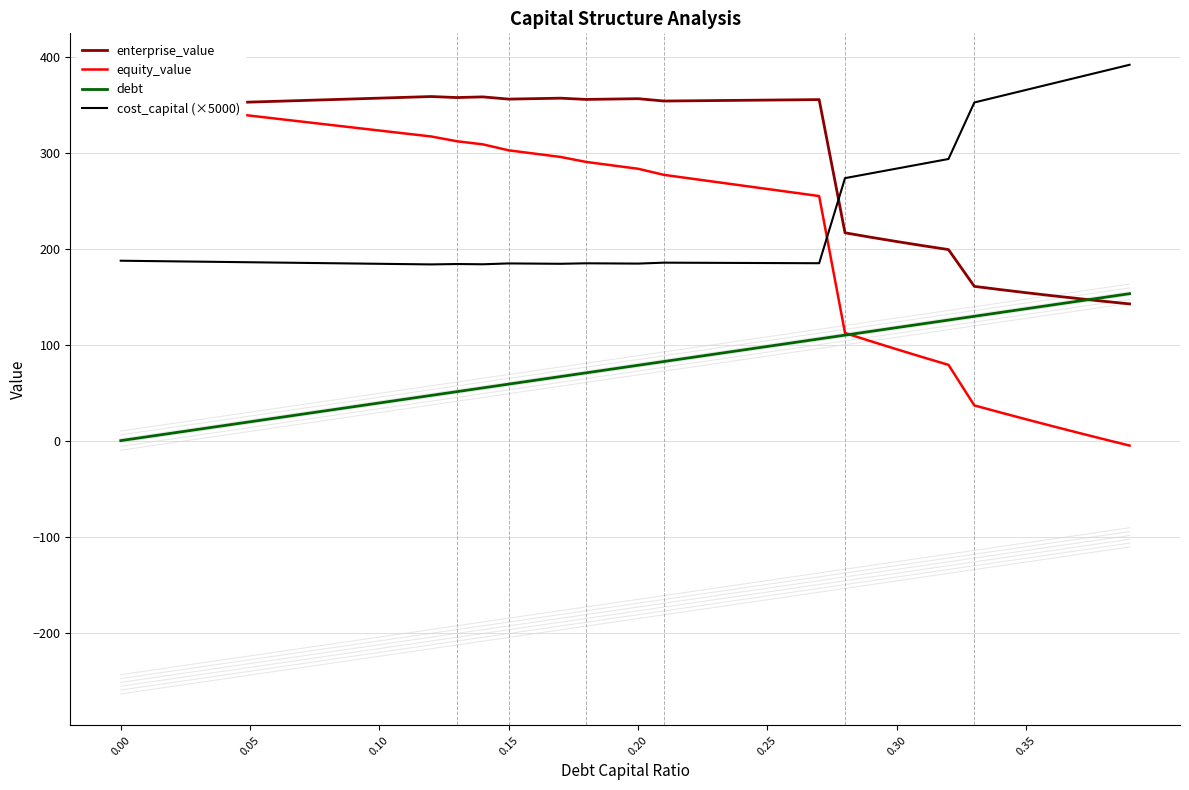

How many intersections are there between cost_capital (×5000) and enterprise_value?

1